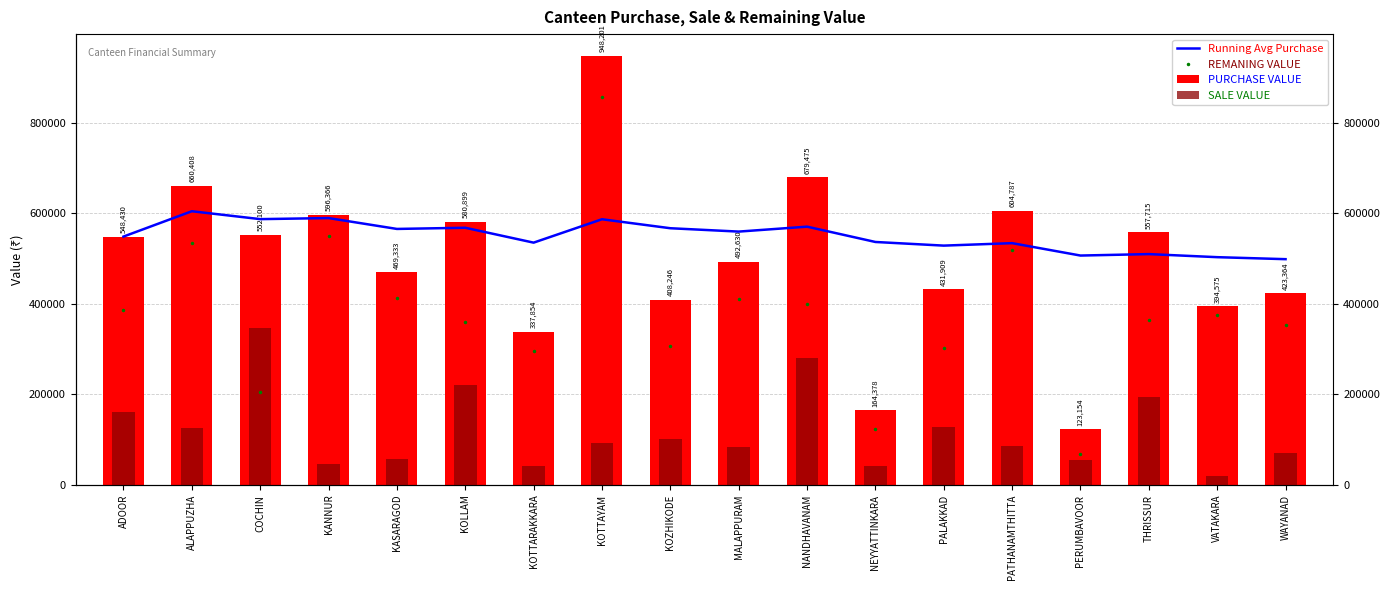

At how many categories does at least one series exceed 354816?

18